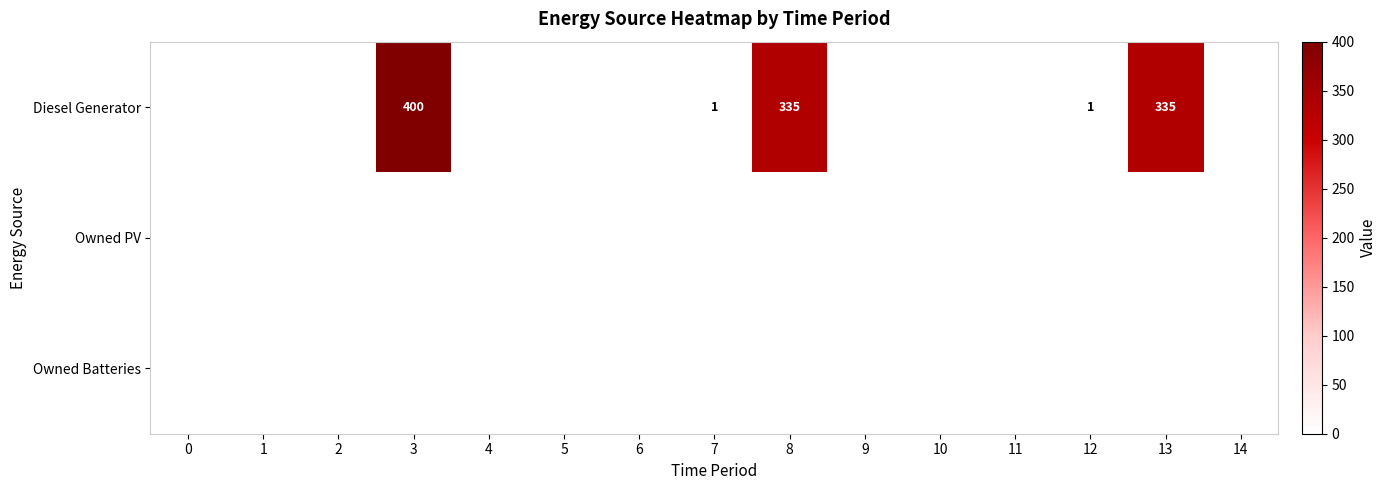

True or false: Diesel Generator has a value of 188 at 8.

False